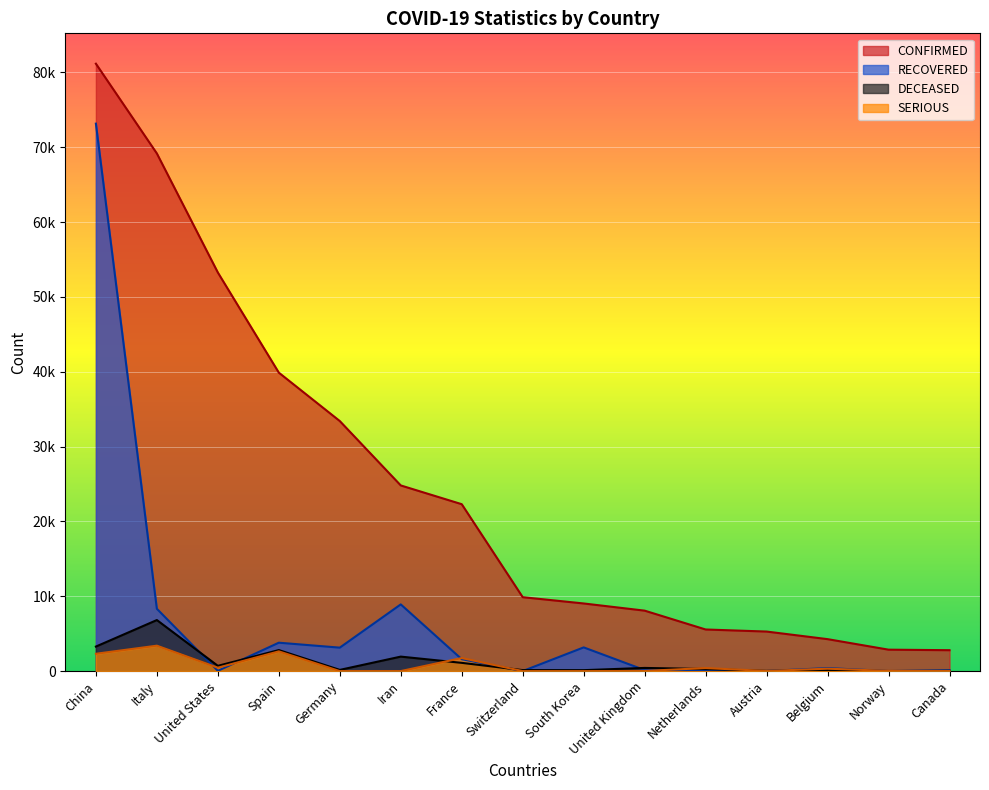

How many values in the CONFIRMED series exceed 9877?

7